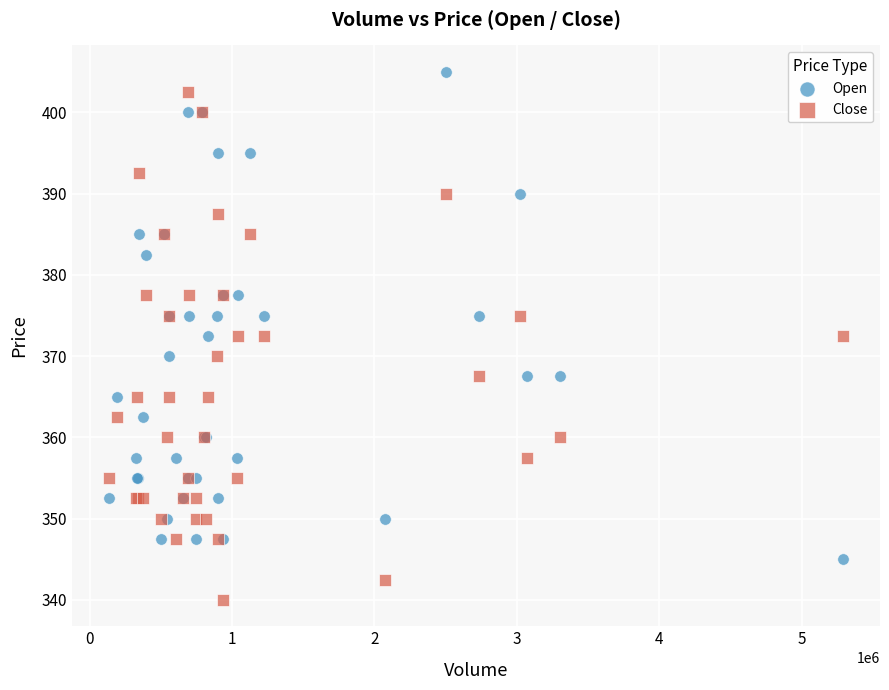

Which series reaches the minimum Y coordinate?

Close